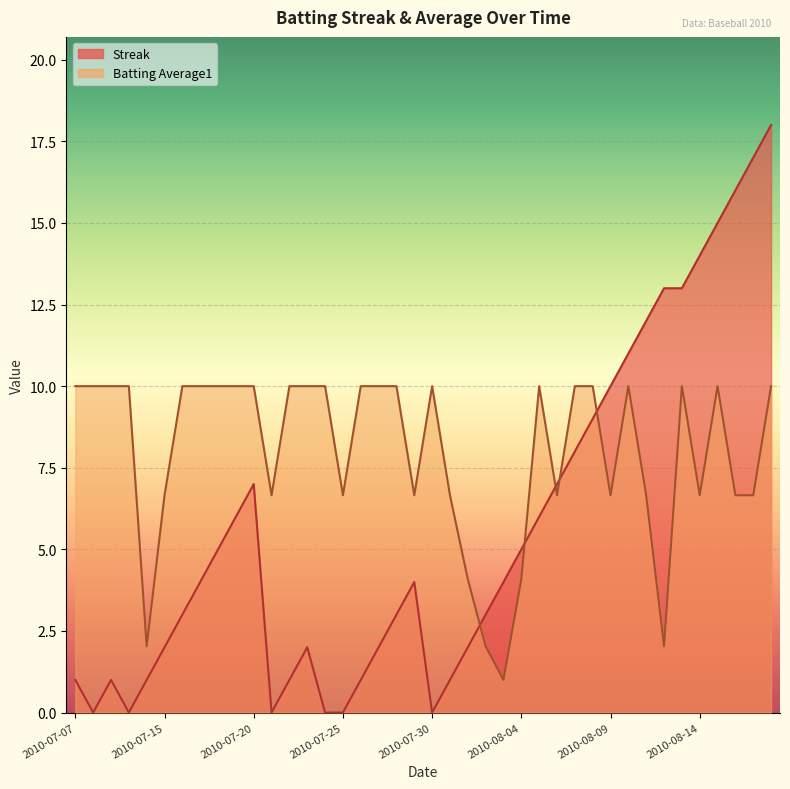

What is the spread (max minus min) of values at 2010-07-07?

9.0